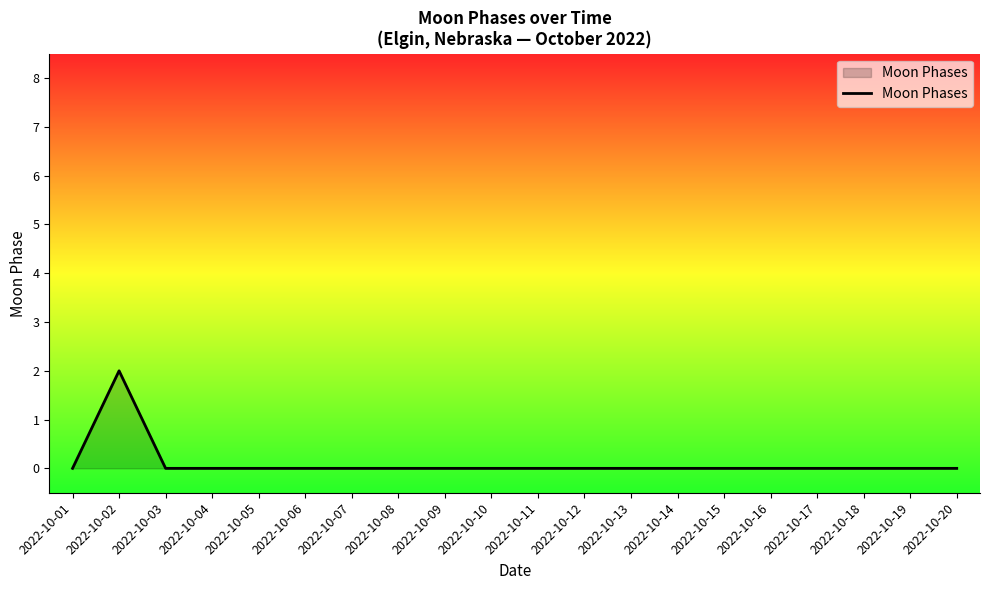

The value at 2022-10-09 is 0. True or false?

True